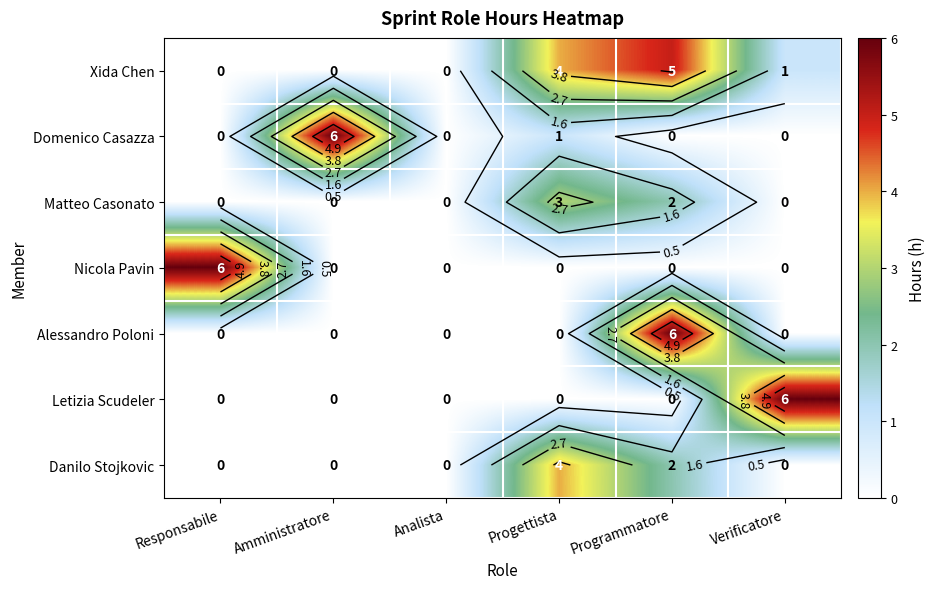

Which series has the largest total across all categories?

Xida Chen